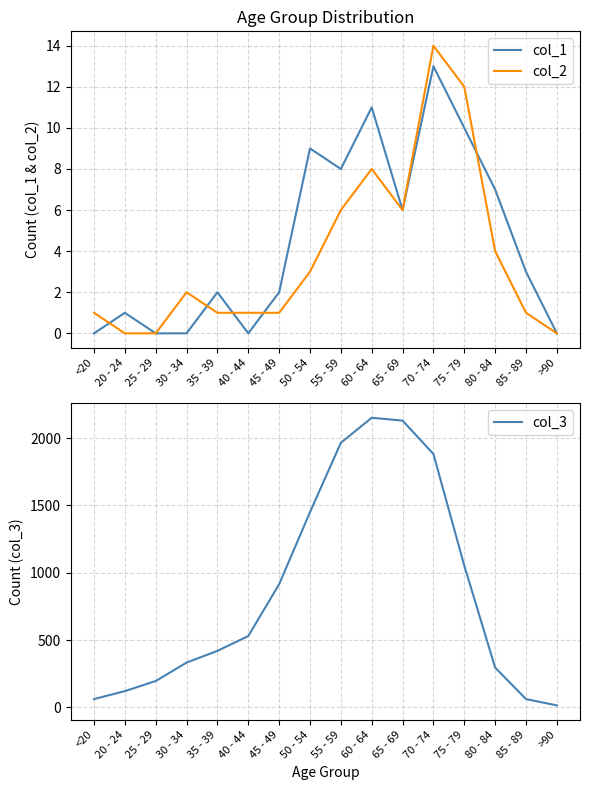

What is the lowest value of the col_3 series?

15